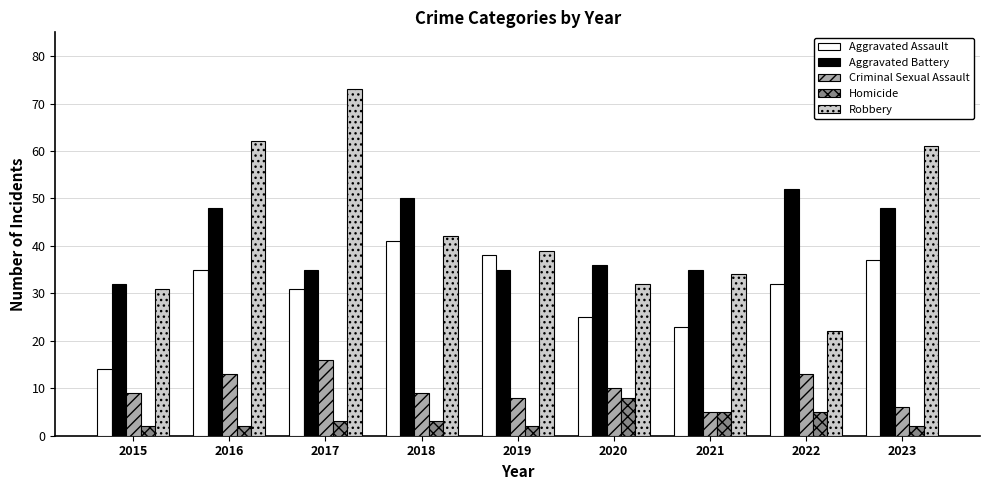

Rank the categories by Aggravated Assault value from lowest to highest.

2015, 2021, 2020, 2017, 2022, 2016, 2023, 2019, 2018